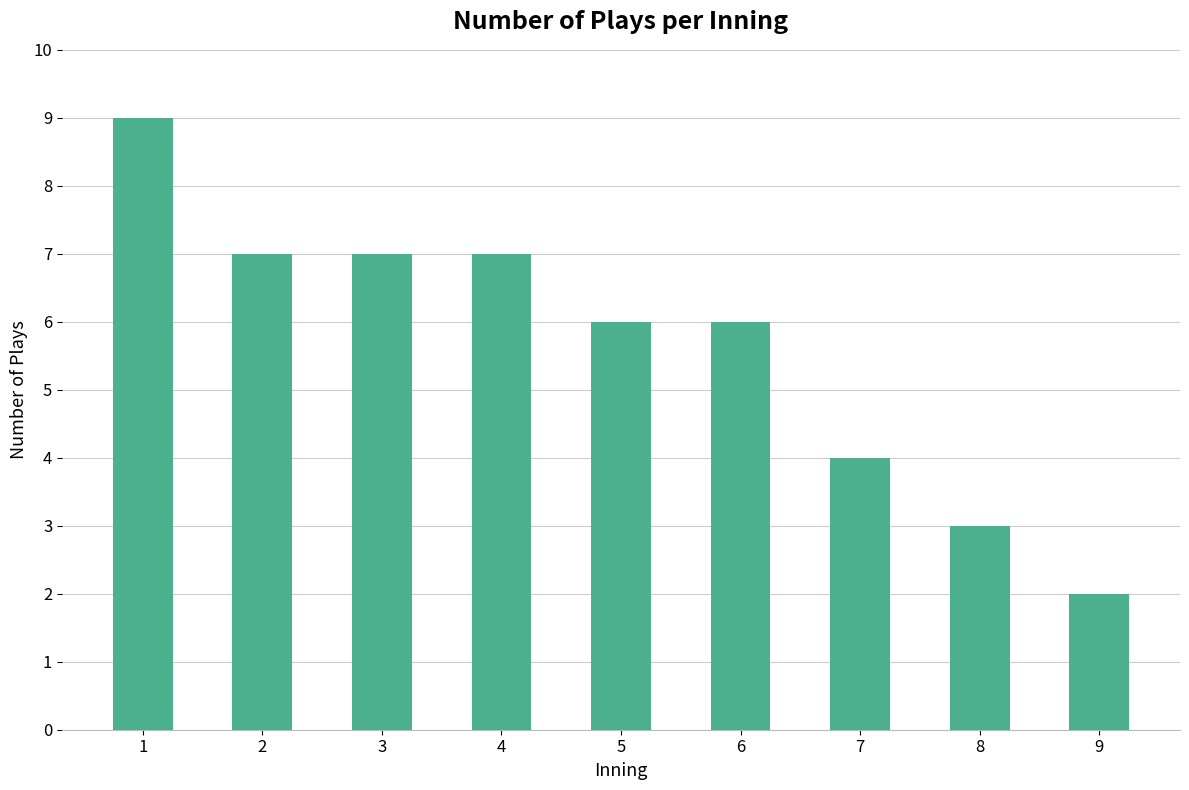

What is the difference between the values at 4 and 6?

1